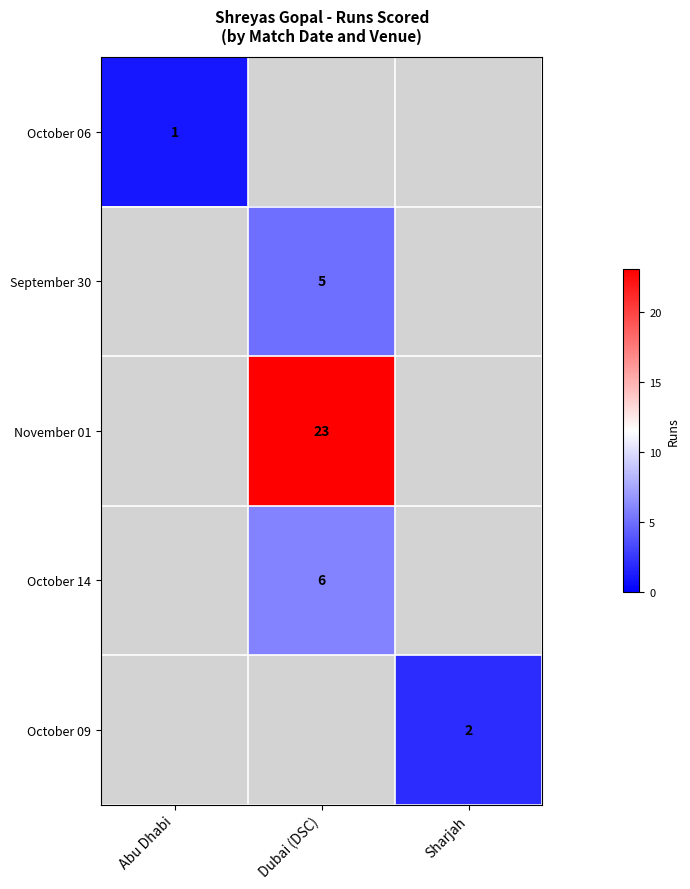

The September 30 series shows 2 at Dubai (DSC). True or false?

False